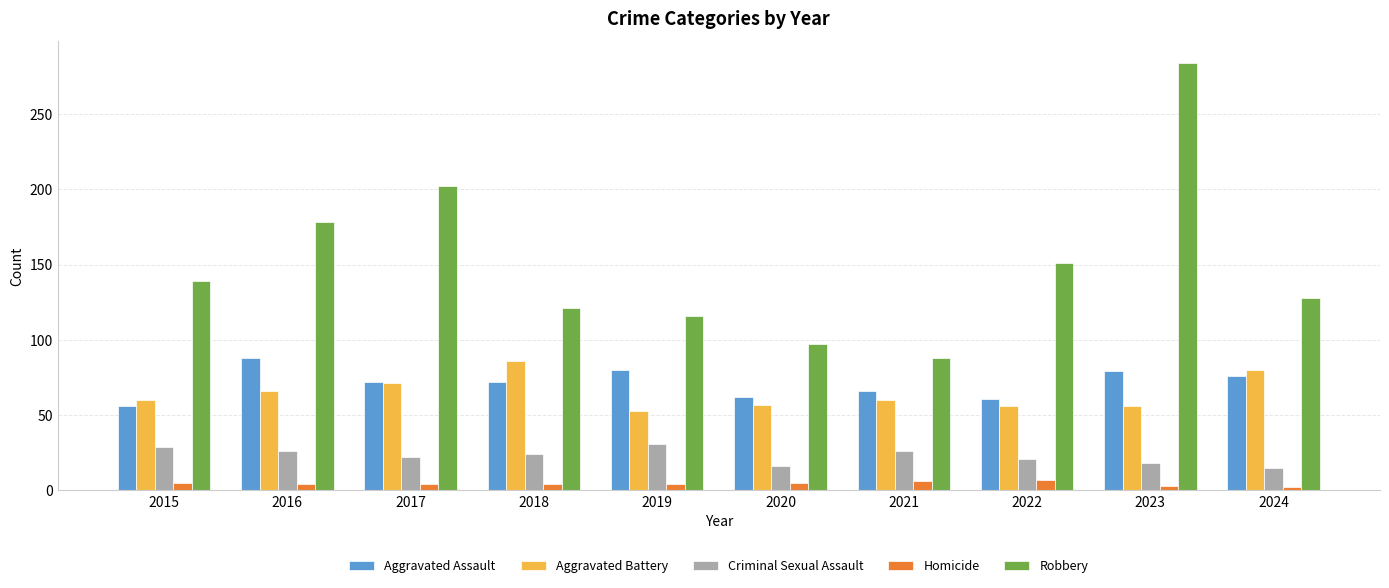

How many series are shown in this chart?

5